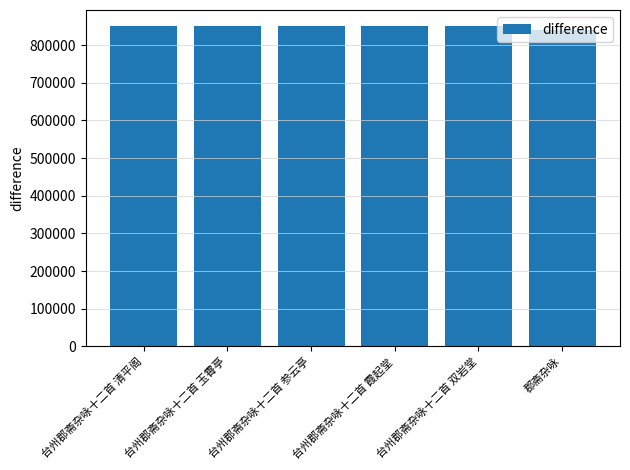

Read the value at 台州郡斋杂咏十二首 玉霄亭, to the nearest 50.

850750